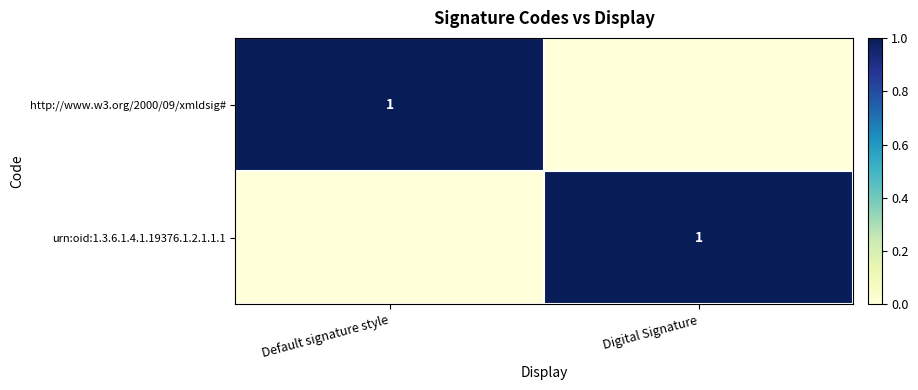

Where is urn:oid:1.3.6.1.4.1.19376.1.2.1.1.1 nearest to the value 0?

Default signature style